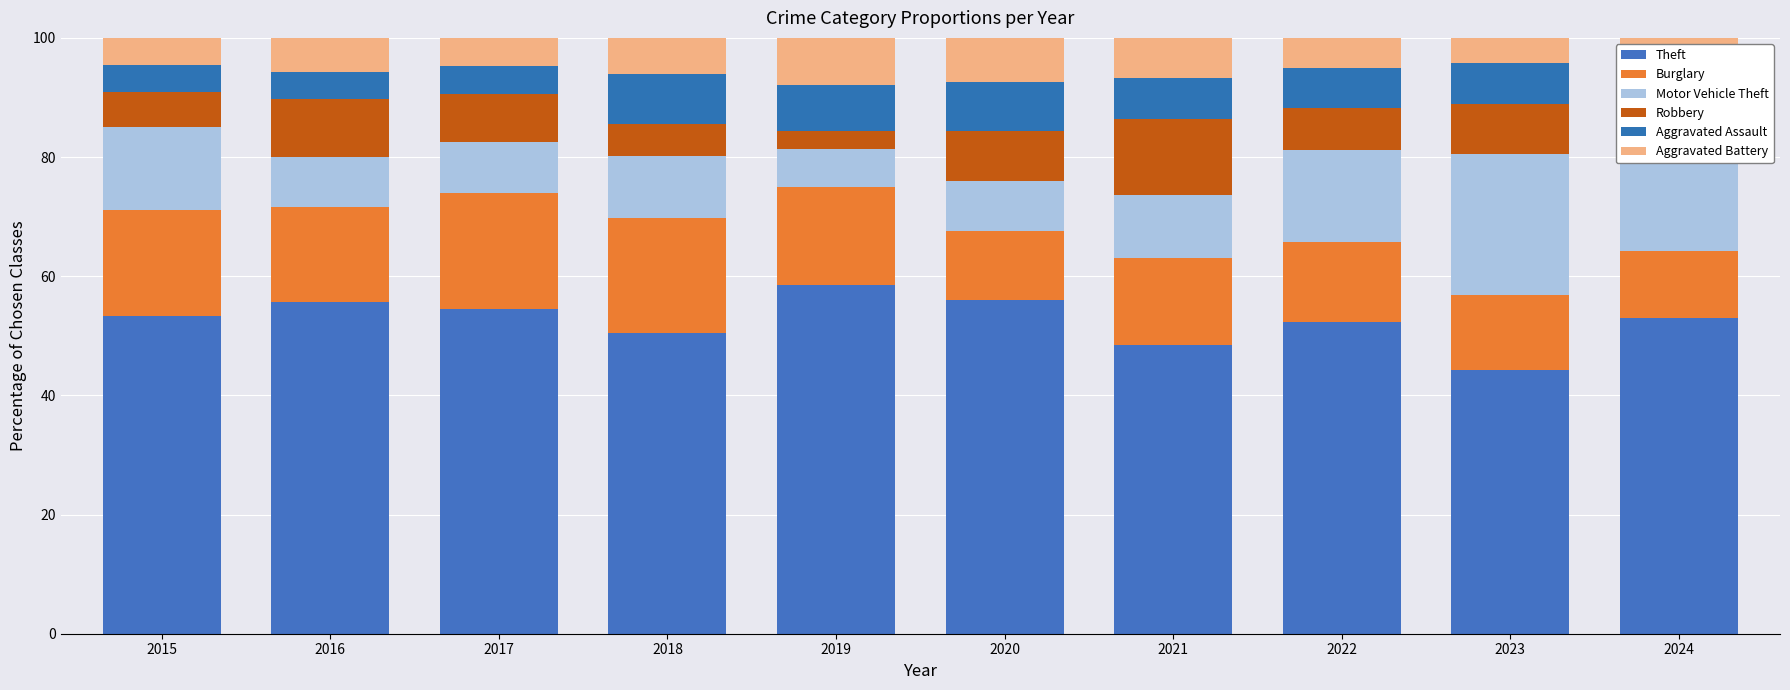

How many bars are there in total?

10